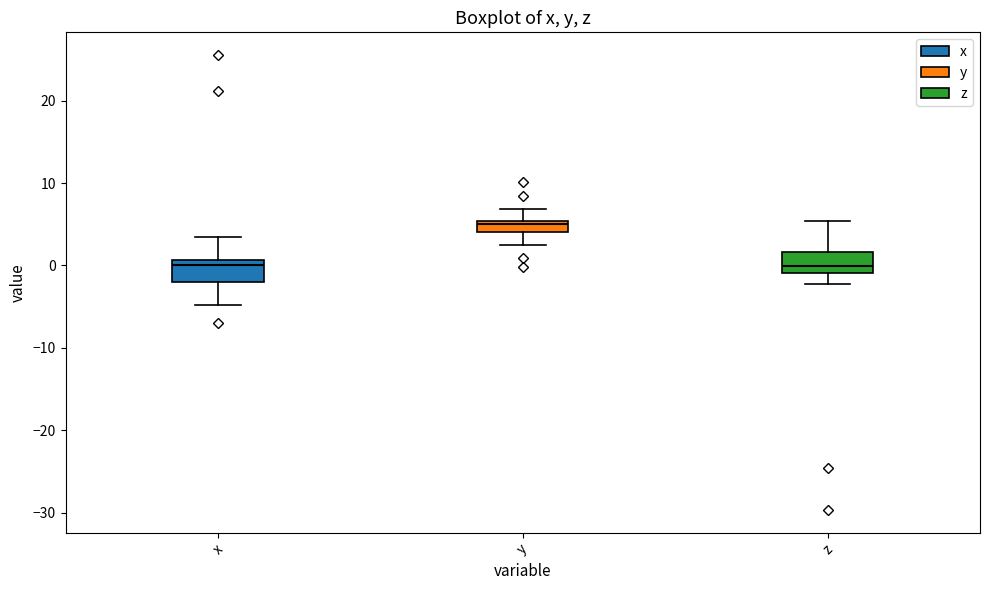

Where does the lower whisker of the box for y end on the y-axis? The values are not printed on the chart, so give them approximately, as read against the axis.

2